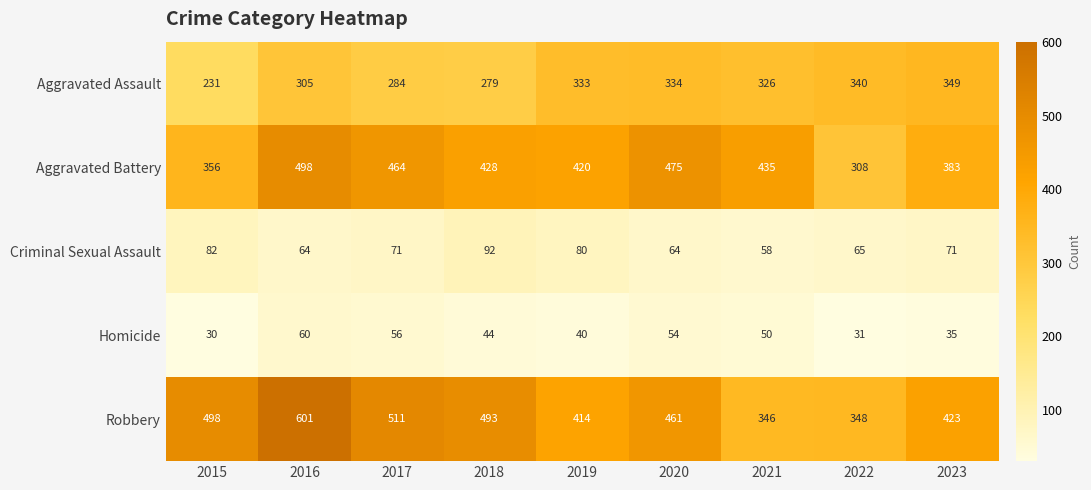

What is the total value across all series at 2016?

1528